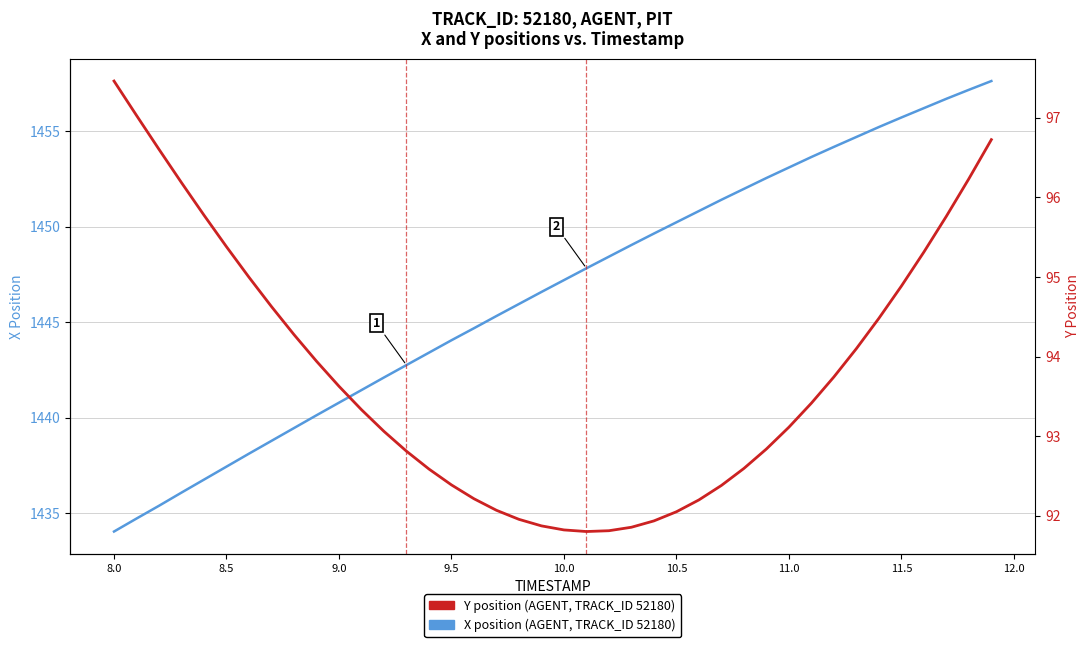

Rank the series by their maximum value, from lowest to highest.

Y position (AGENT, TRACK_ID 52180), X position (AGENT, TRACK_ID 52180)